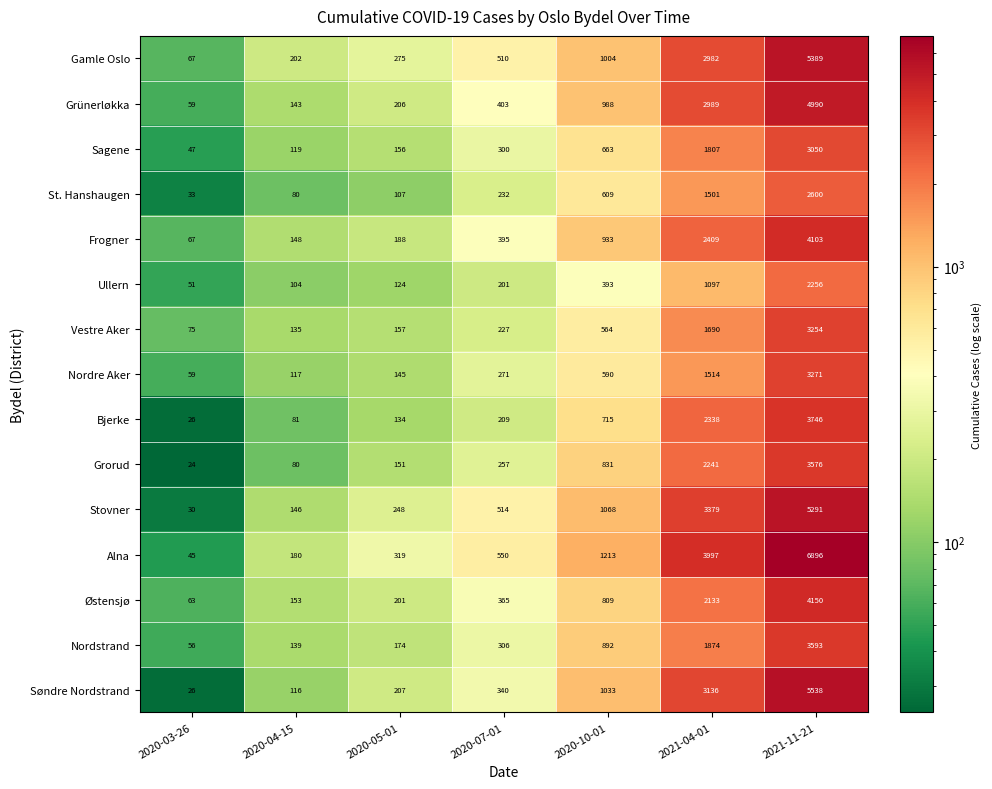

What value does the Bjerke series have at 2020-07-01?

209